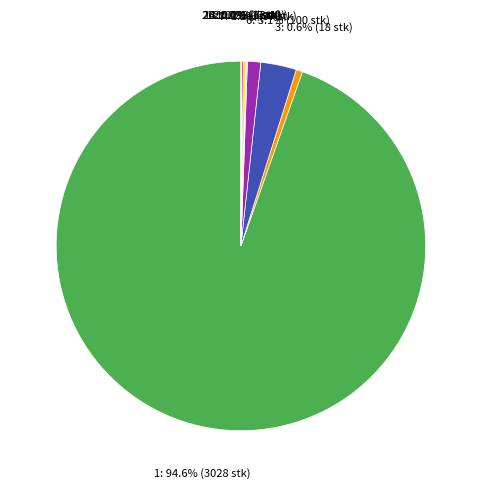

What is the majority slice?

1